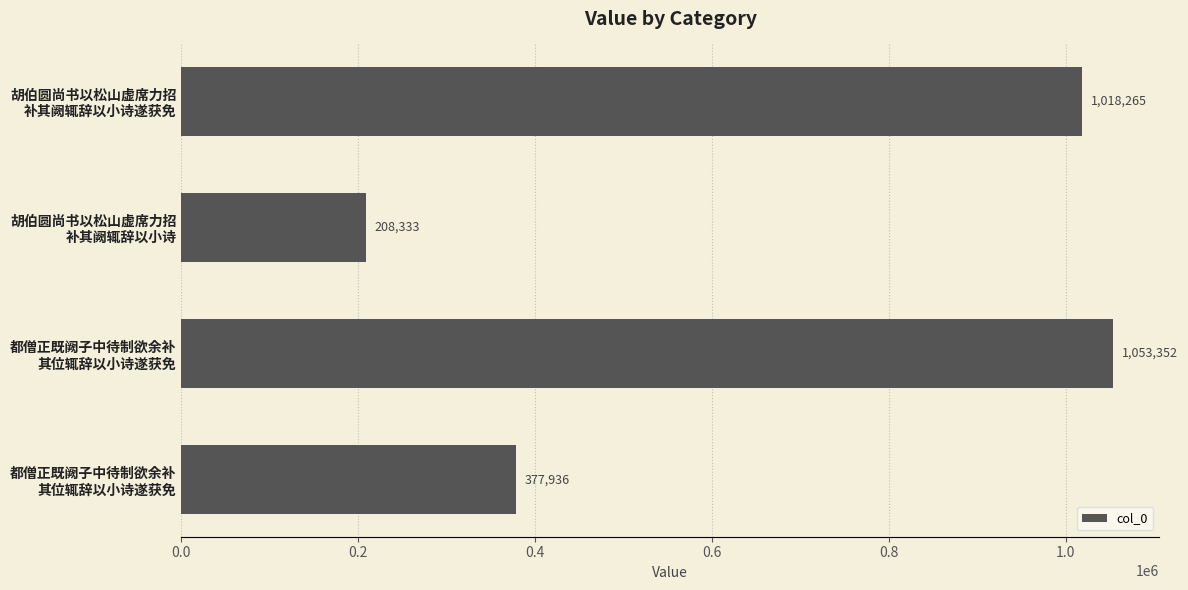

How many distinct data groups are displayed?

1